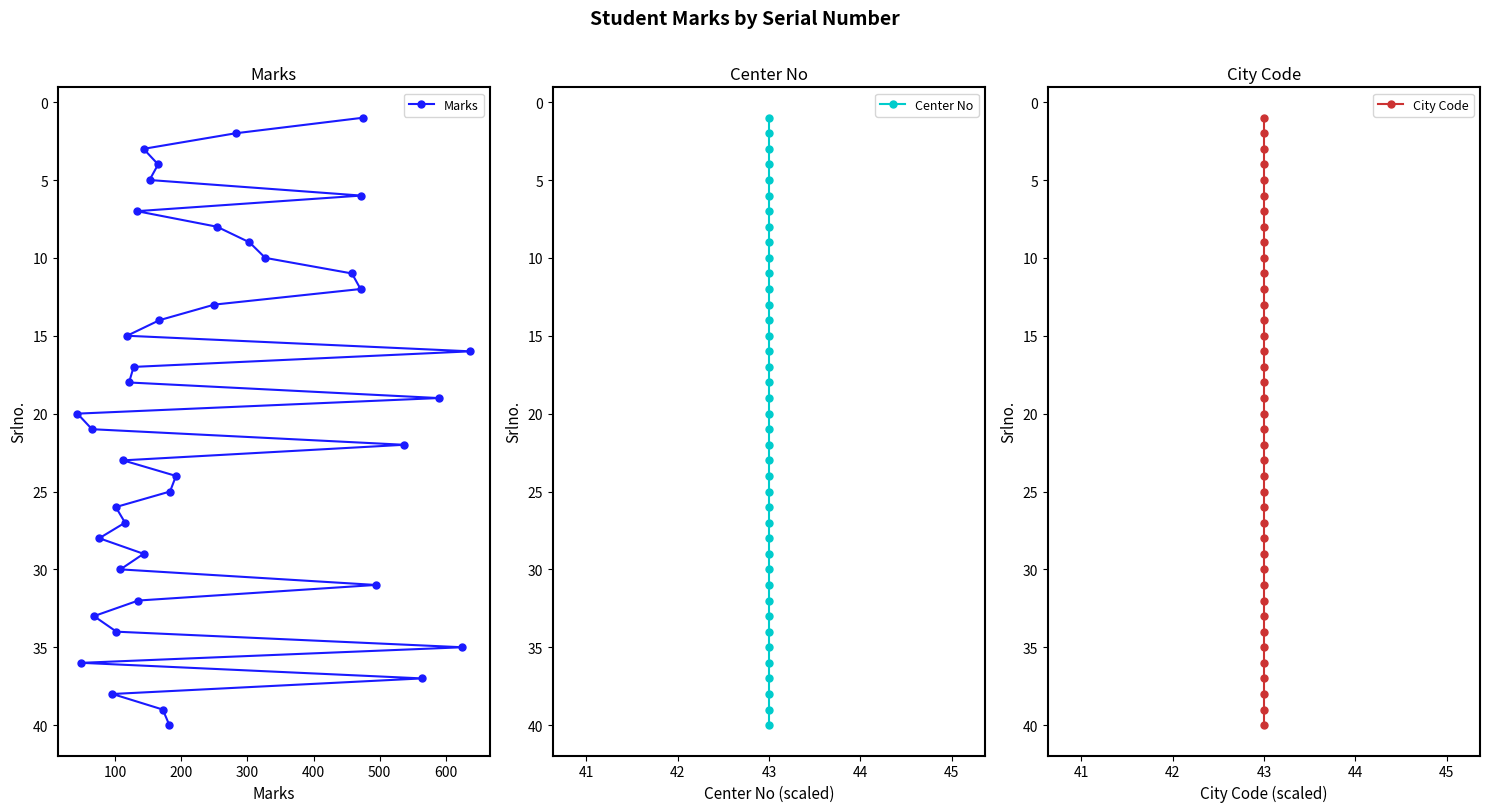

The Center No series shows 49 at 43. True or false?

False